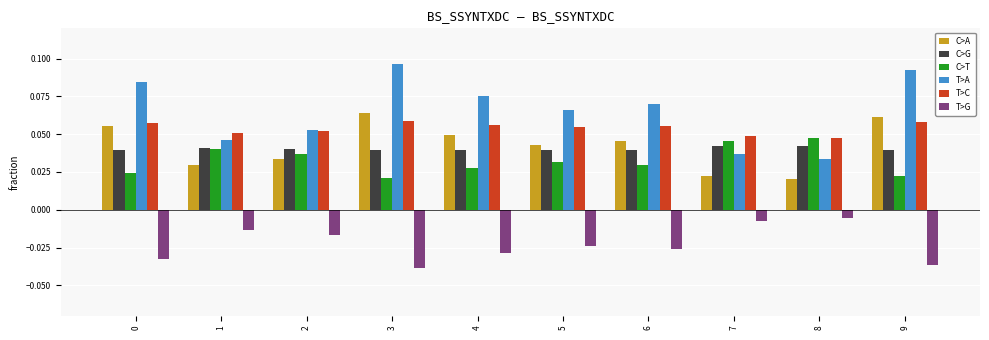

Which series has the largest total across all categories?

T>A